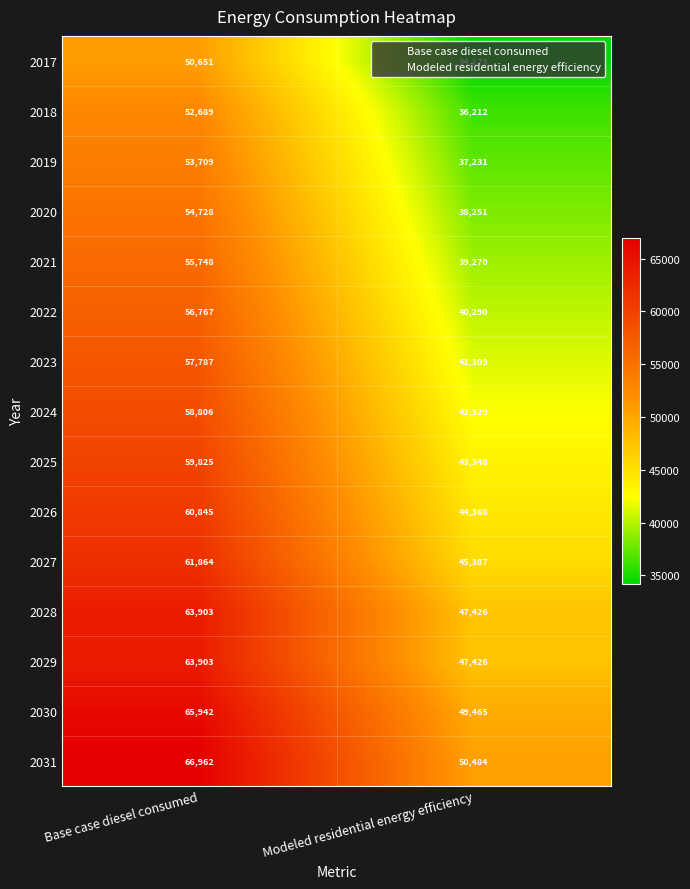

What is the approximate value of 2020 at Base case diesel consumed, to the nearest 100?

54700